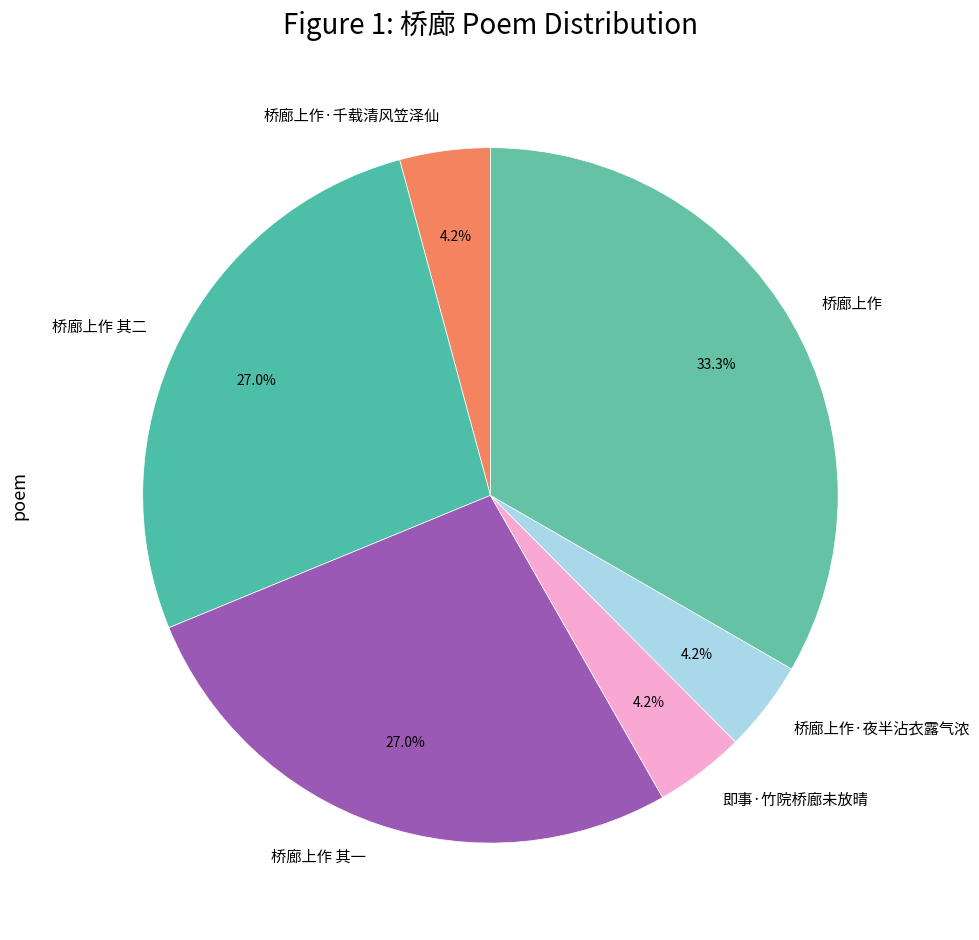

True or false: 桥廊上作 其一 accounts for 15% of the total.

False